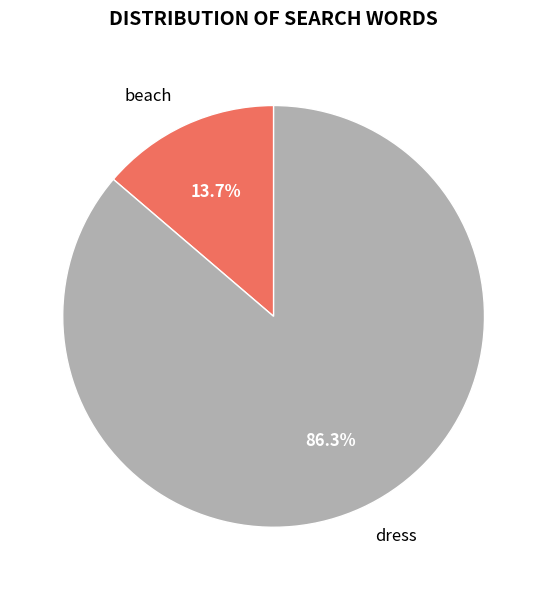

Is there a majority slice in this chart?

Yes